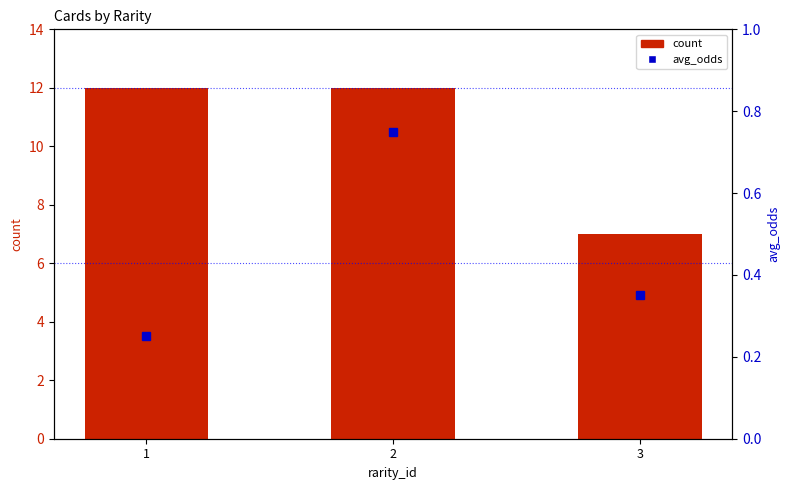

What value does the count series have at 2?

12.0